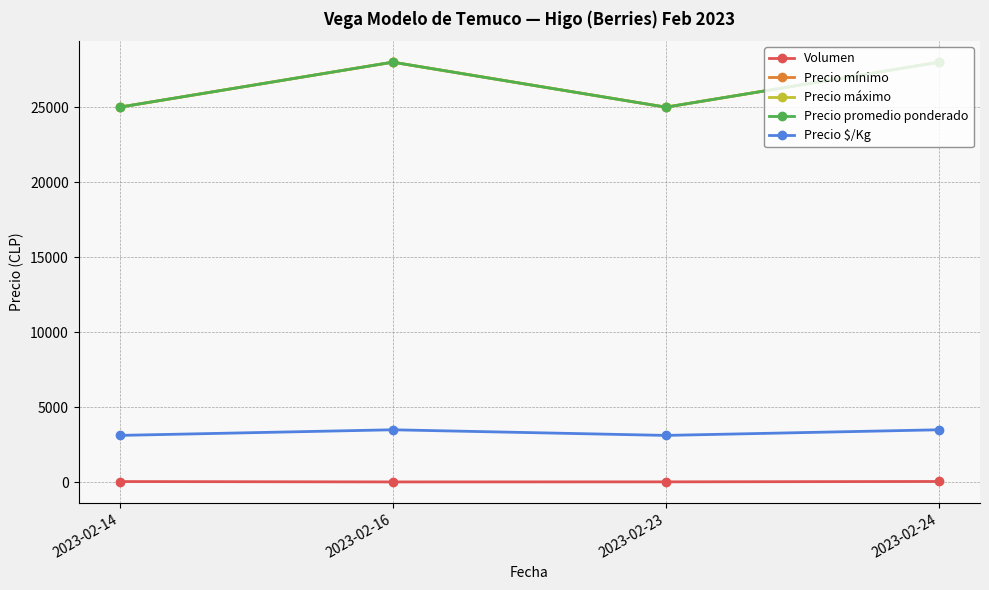

True or false: Precio promedio ponderado and Volumen intersect in this chart.

False